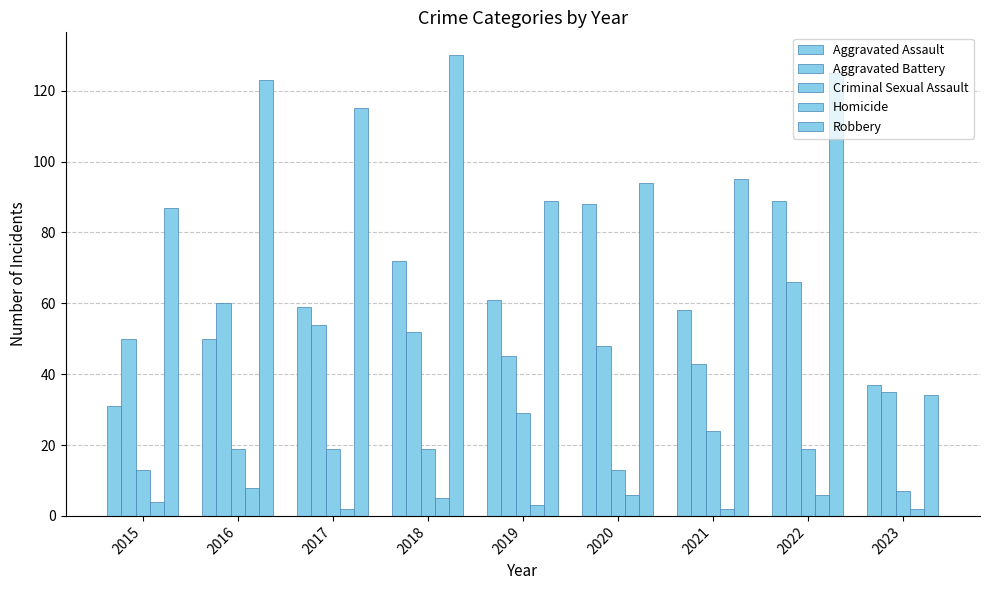

Reading right to left, what are all the values shown in this chart?

Aggravated Assault: 37	89	58	88	61	72	59	50	31
Aggravated Battery: 35	66	43	48	45	52	54	60	50
Criminal Sexual Assault: 7	19	24	13	29	19	19	19	13
Homicide: 2	6	2	6	3	5	2	8	4
Robbery: 34	125	95	94	89	130	115	123	87